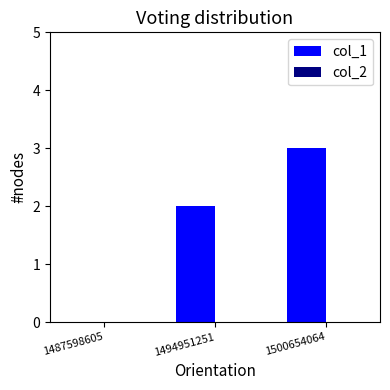

Between 1500654064 and 1487598605, which is larger?

1500654064